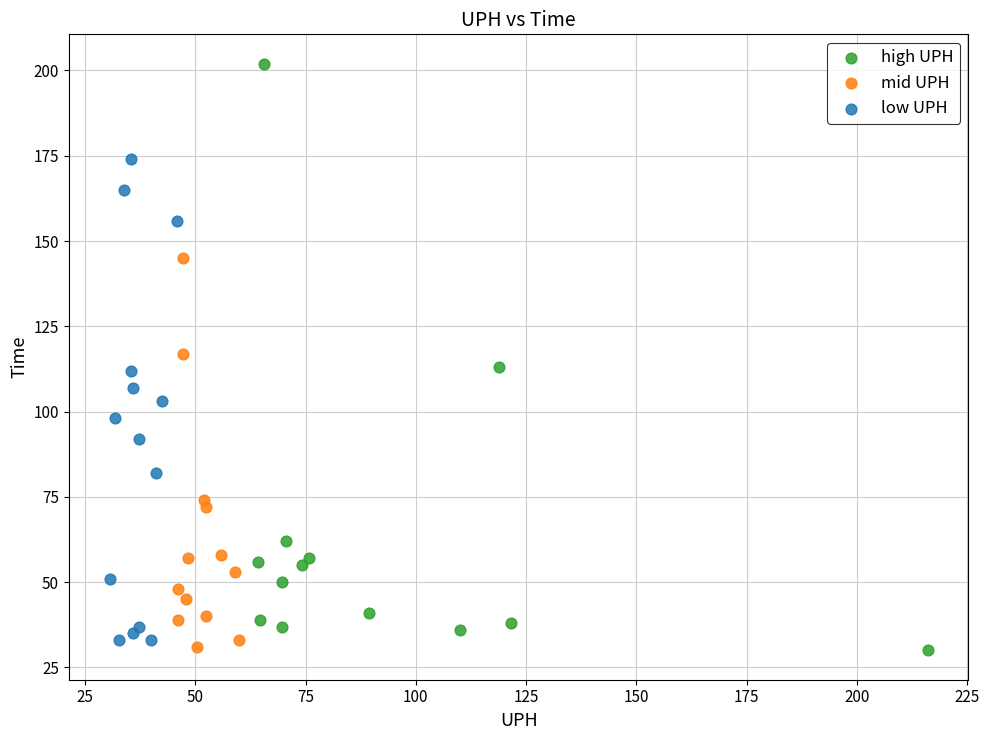

What are all the series names shown in the legend?

high UPH, mid UPH, low UPH